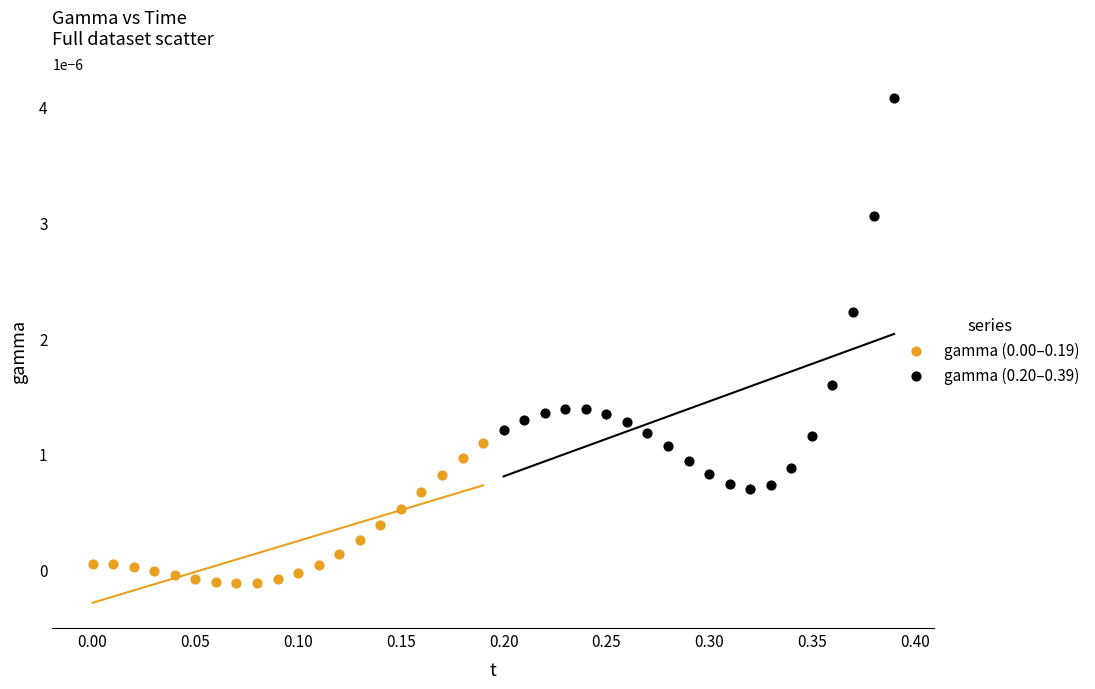

Which series has the largest Y range (max minus min)?

gamma (0.20–0.39)